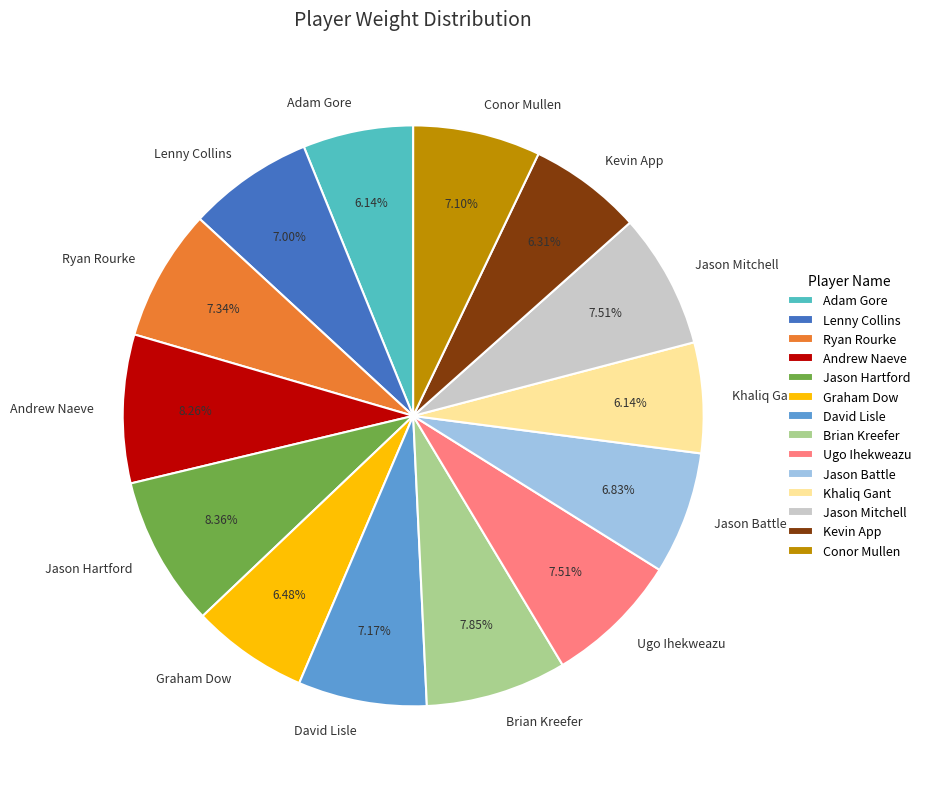

Does any single category account for the majority?

No